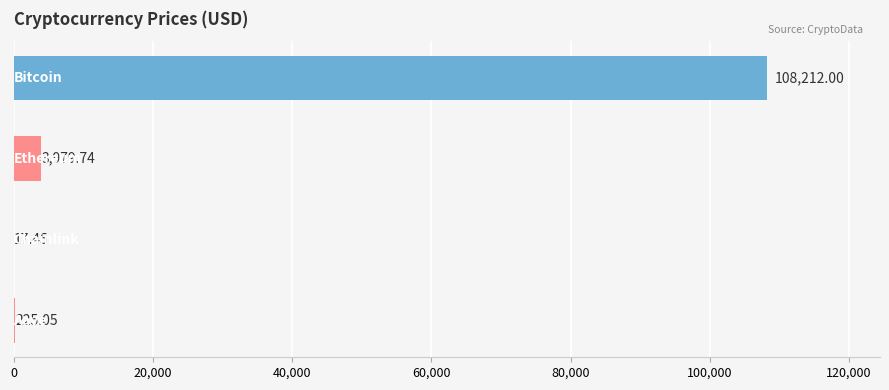

What is the sum of all values?

112434.2